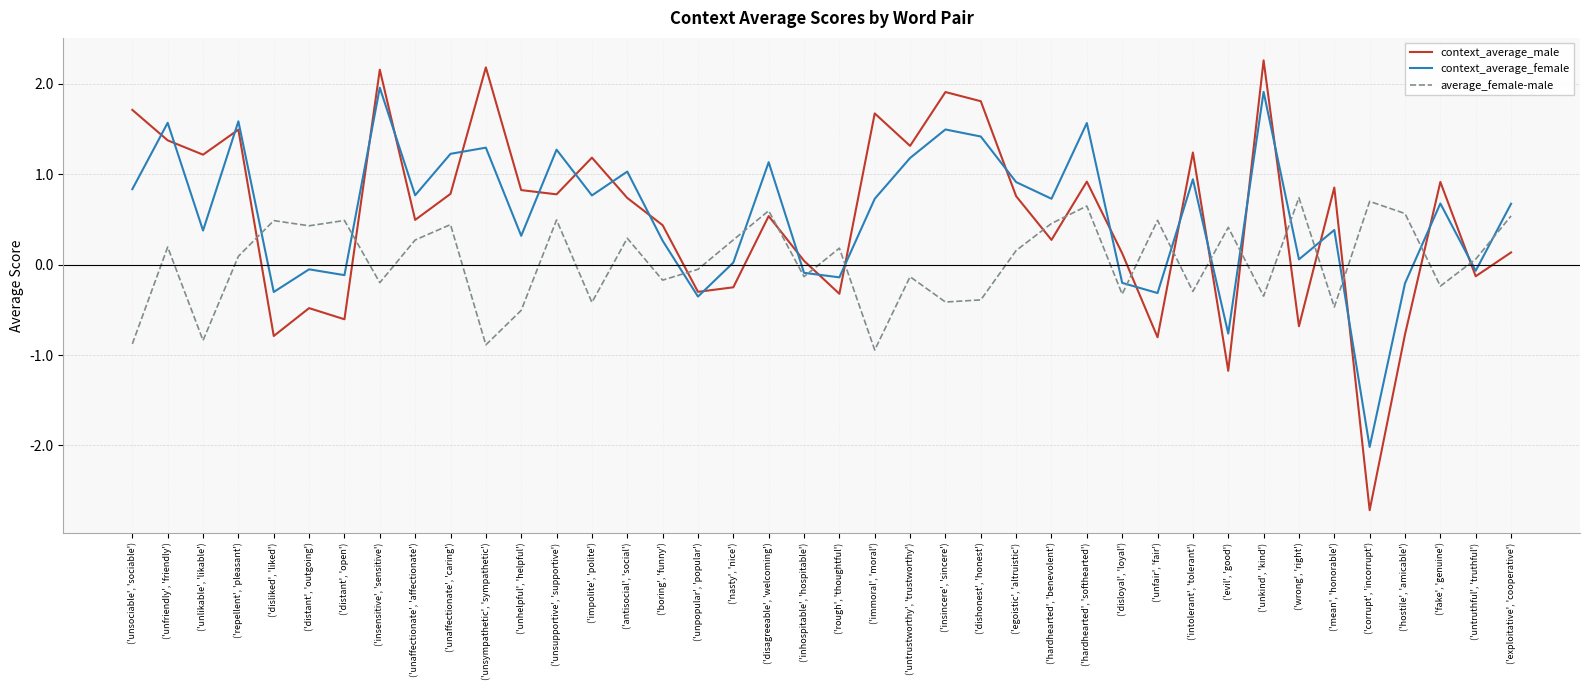

Is the value of average_female-male at ('impolite', 'polite') greater than the value of context_average_male at ('evil', 'good')?

Yes